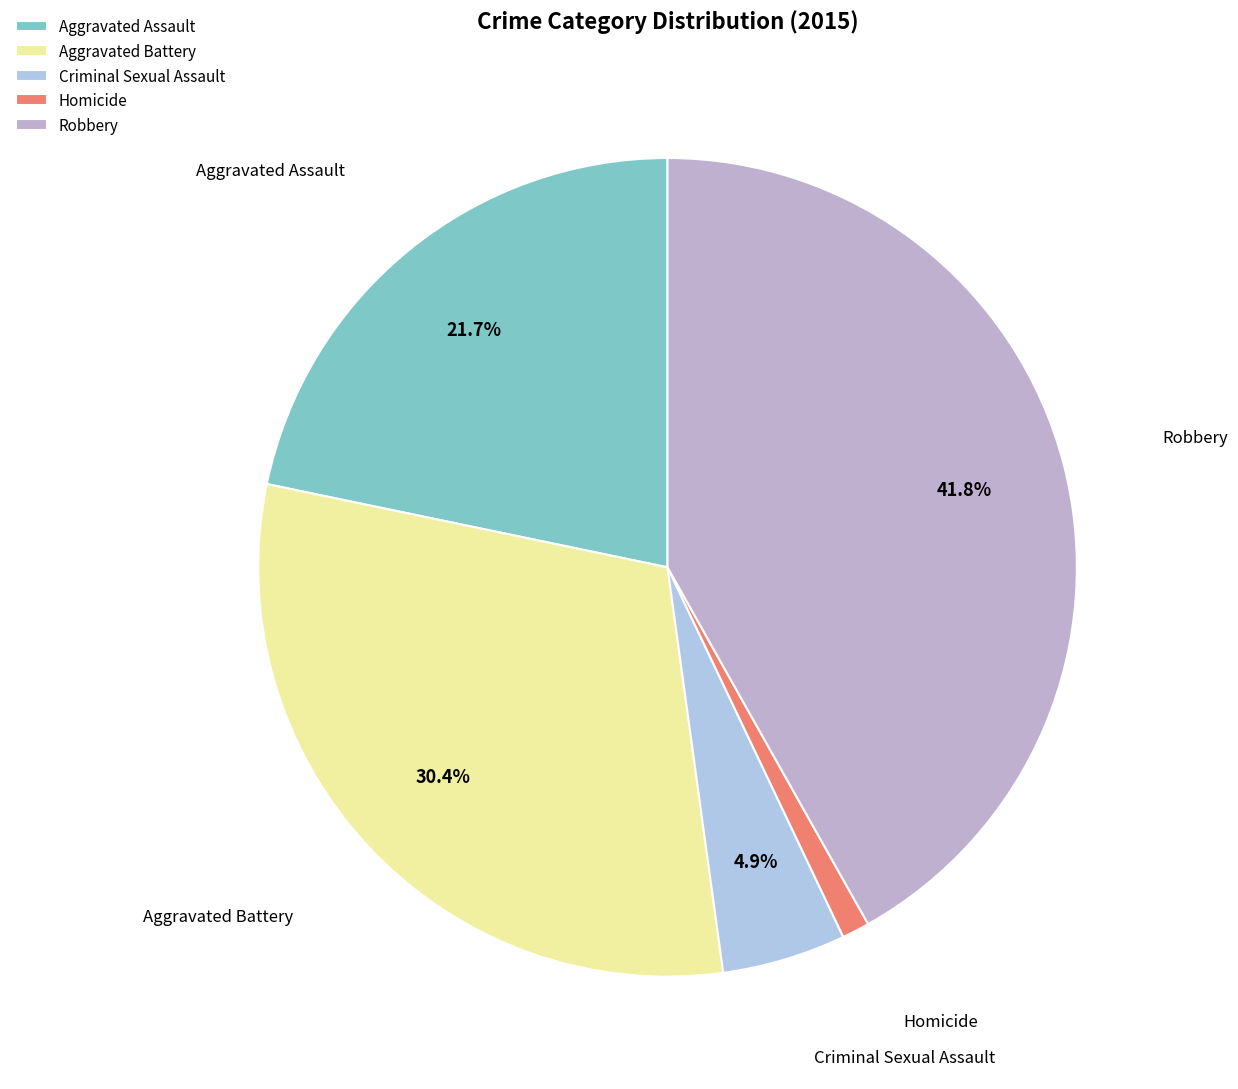

True or false: Criminal Sexual Assault accounts for 5% of the total.

True